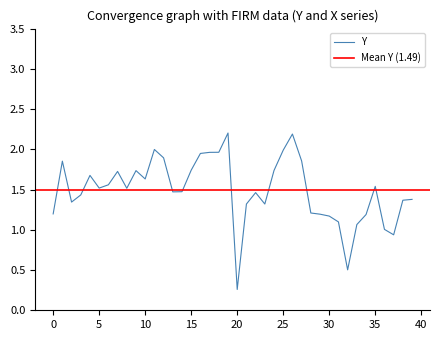

The value of Y at 10 is 2.5. True or false?

False